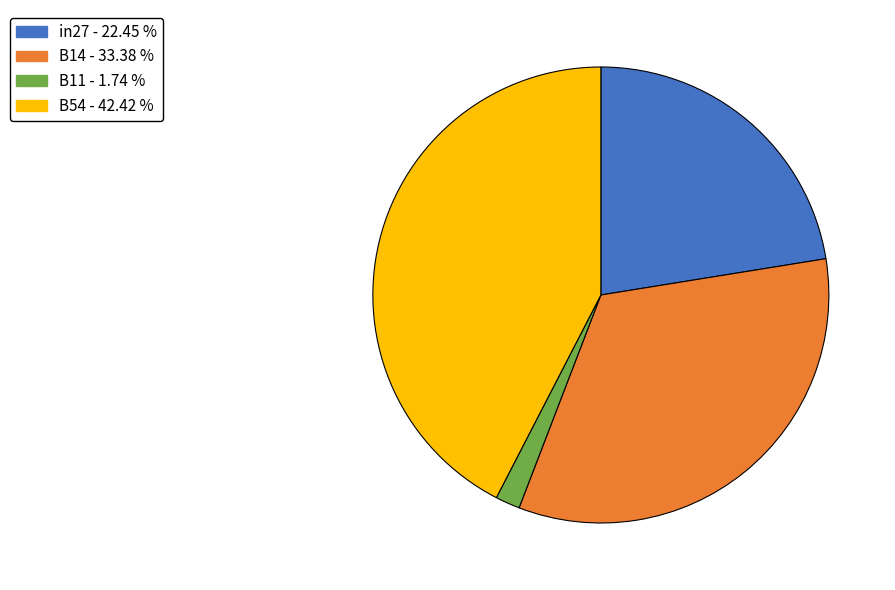

How many slices are in this pie chart?

4